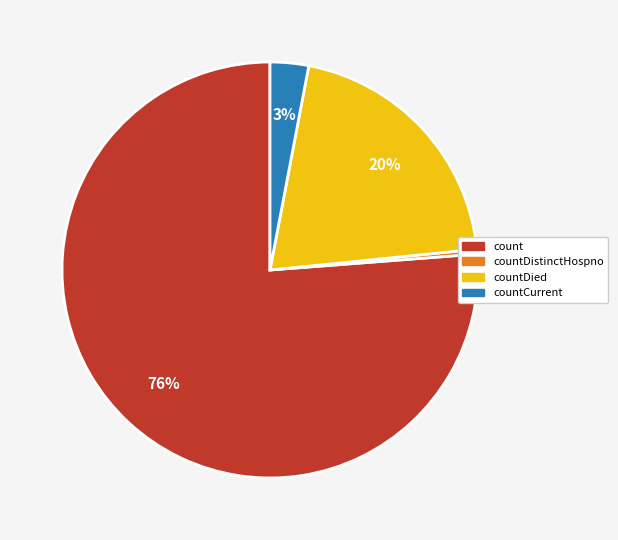

Is there a majority slice in this chart?

Yes